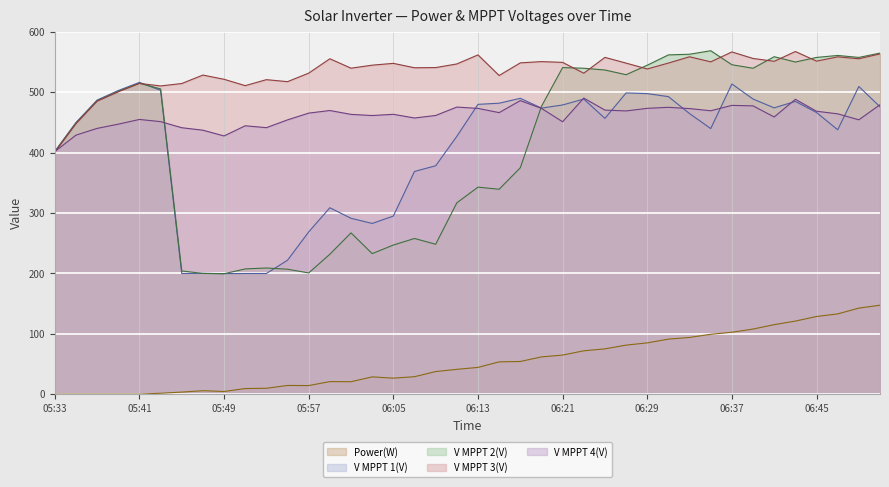

What position from the left is 06:47?

38